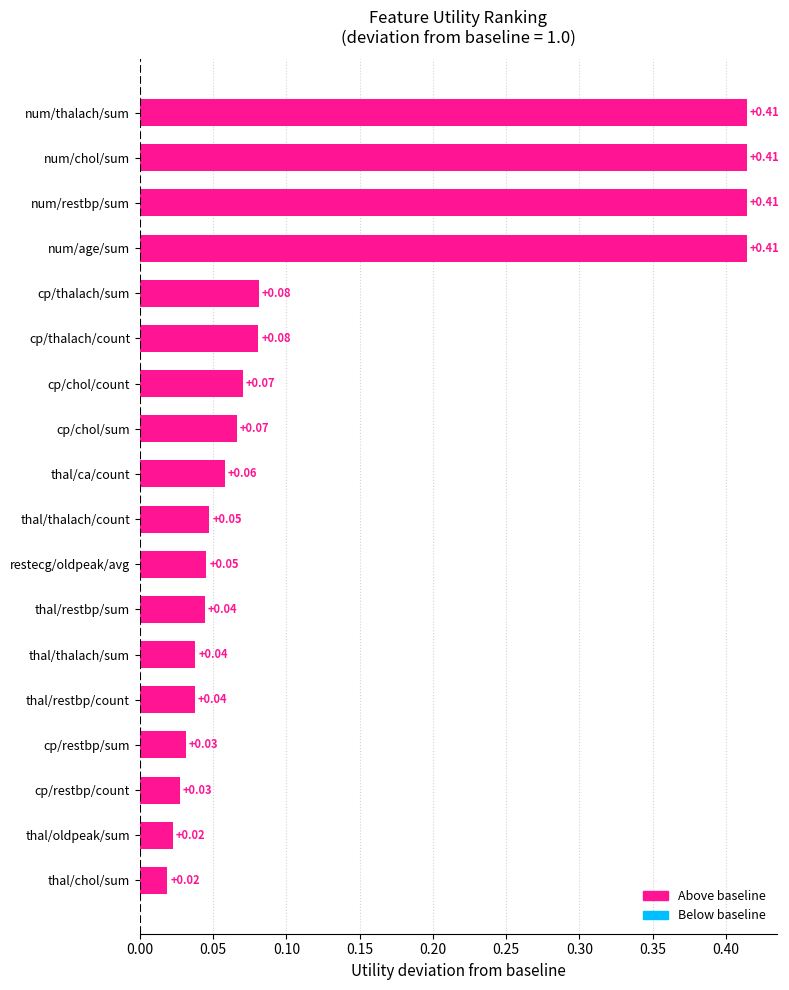

What is the sum of the values at num/restbp/sum and thal/thalach/count?

0.5